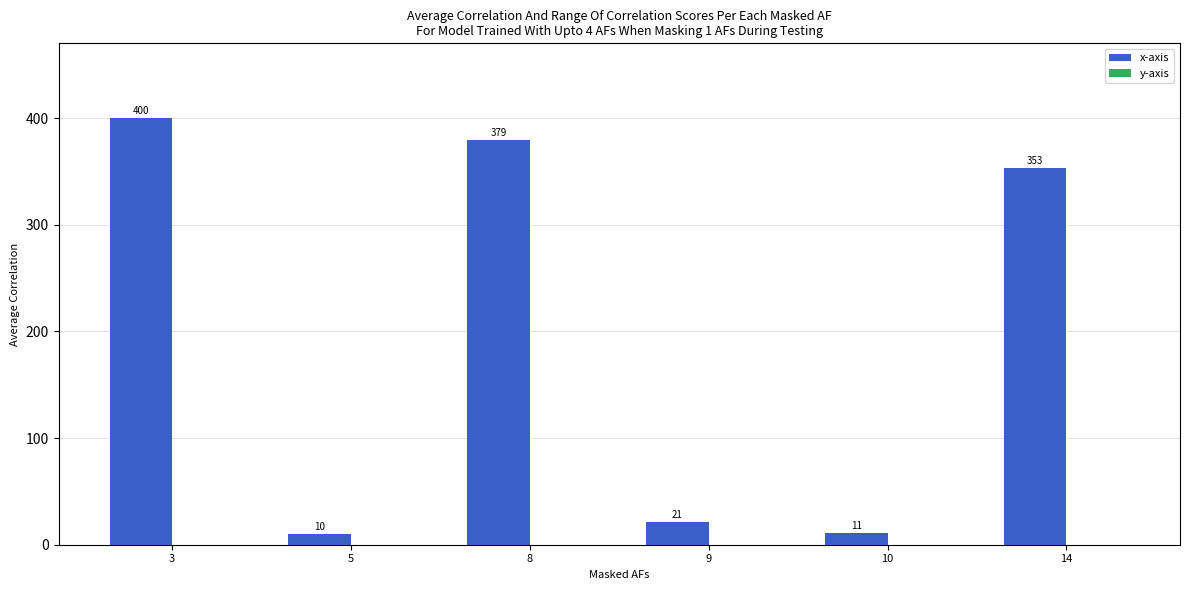

What is the sum of the values at 3 and 8?

779